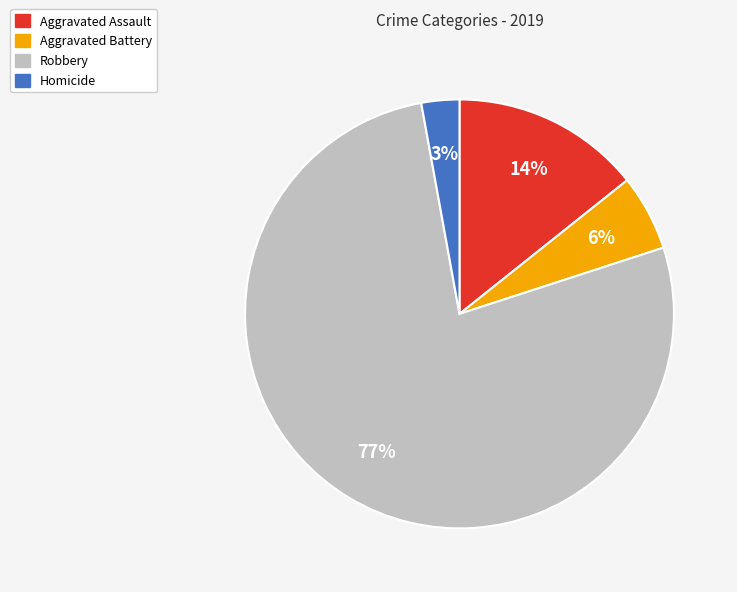

Is Homicide the majority of the pie?

No